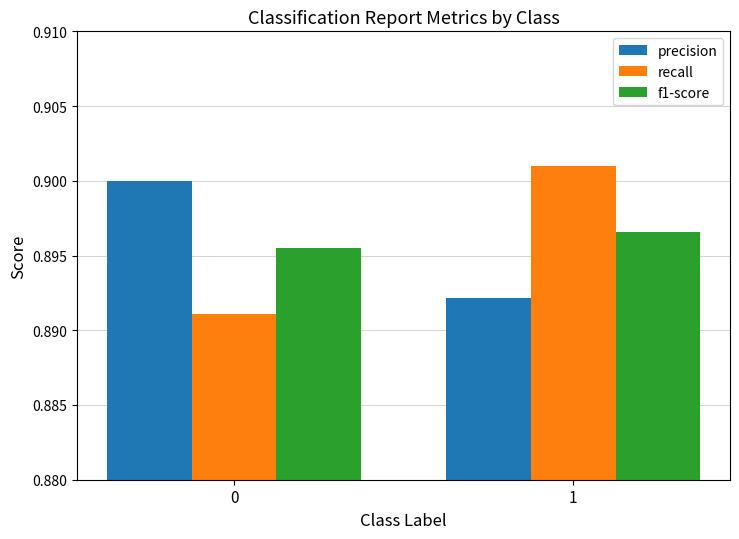

How many bars are there in each group?

3